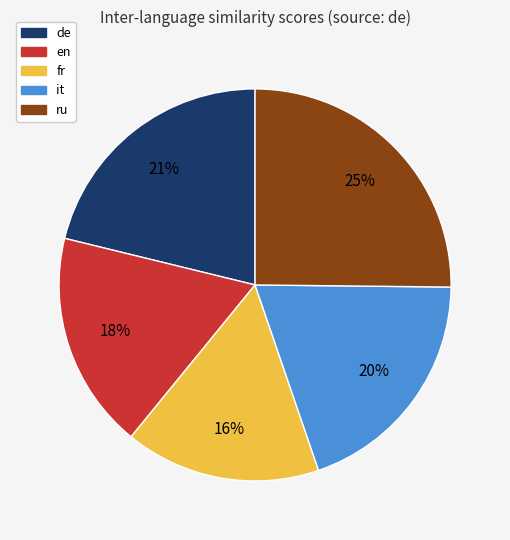

Which has a higher value, en or de?

de